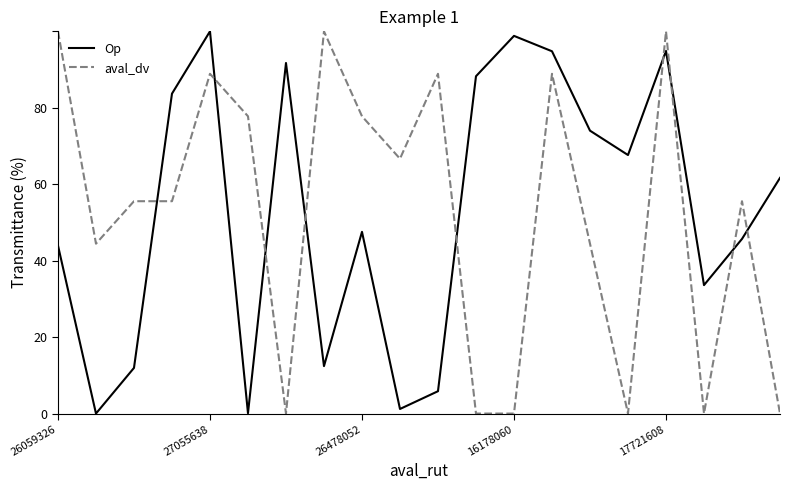

How many times do aval_dv and Op cross each other?

9